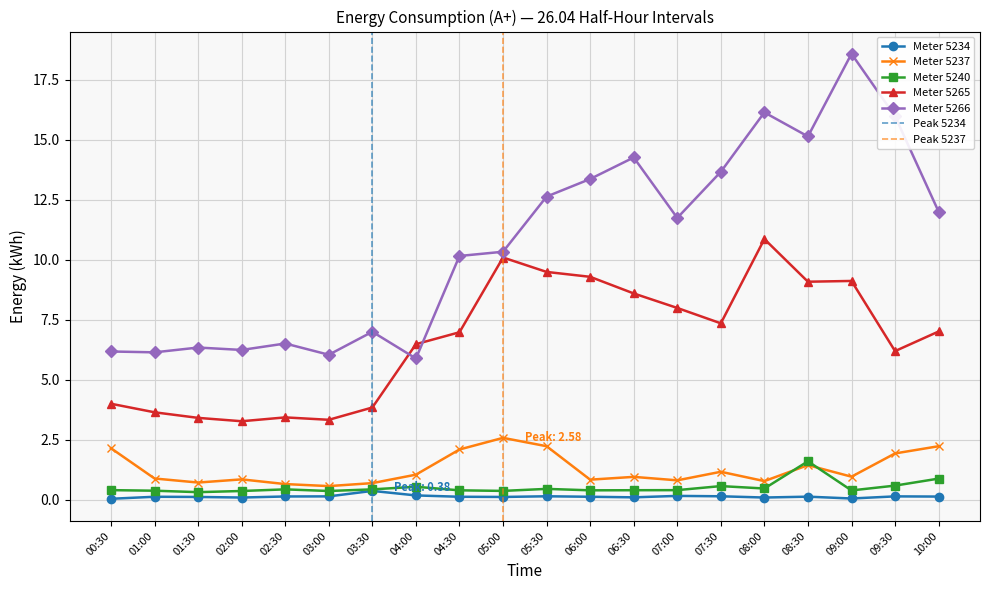

Which series changed the most between 00:30 and 09:00?

5266